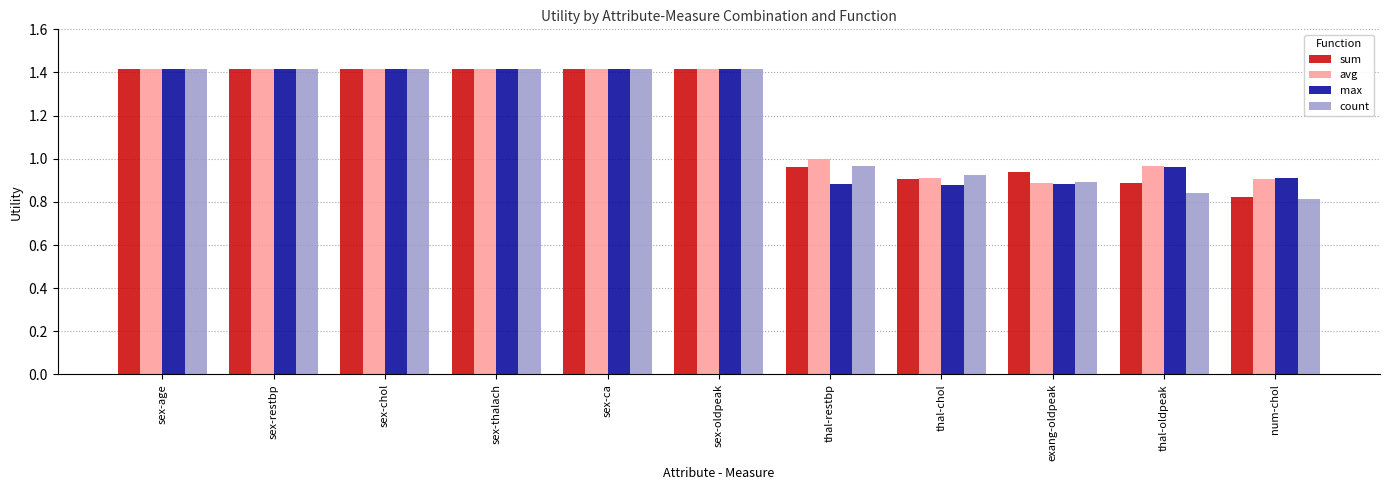

Which series changed the most between sex-oldpeak and thal-oldpeak?

count